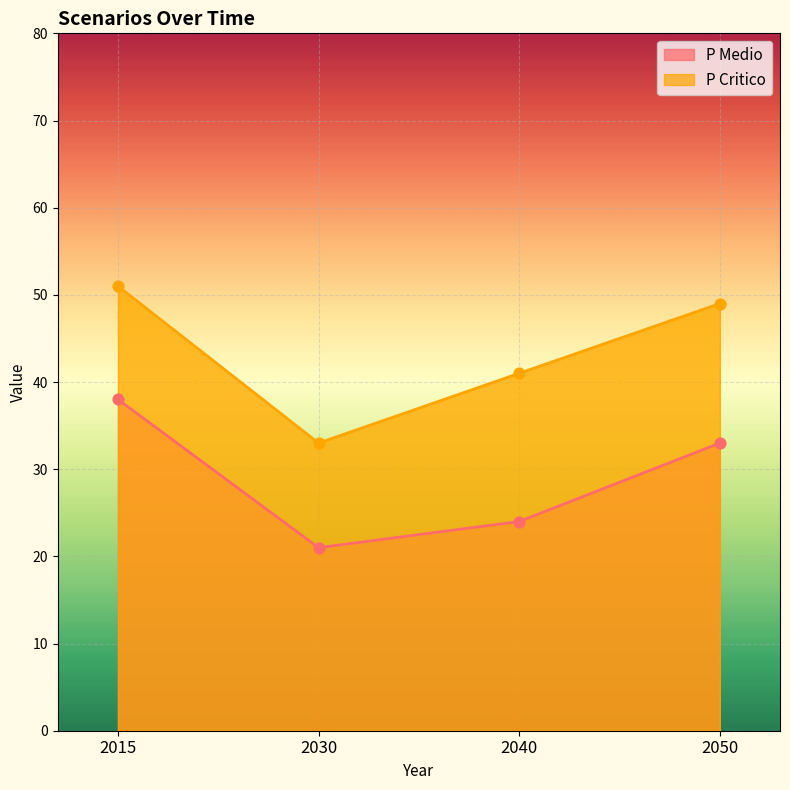

Is the value of P Critico at 2050 greater than the value of P Medio at 2040?

Yes